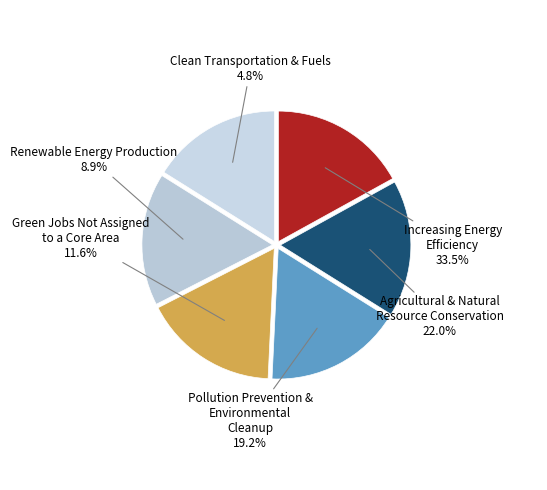

How many segments does this pie chart have?

6